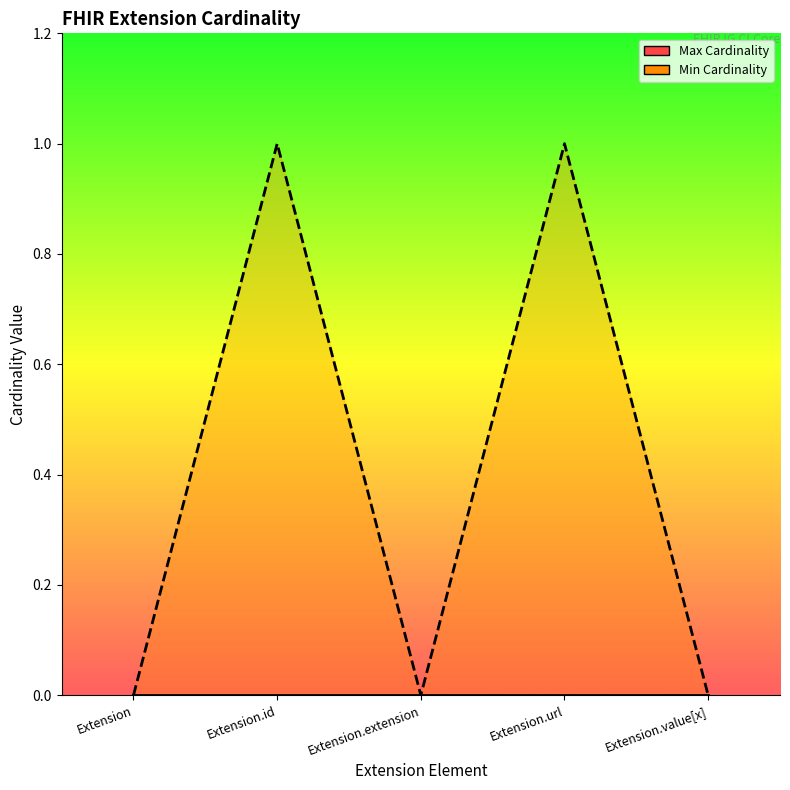

What is the difference between the maximum and minimum values?

1